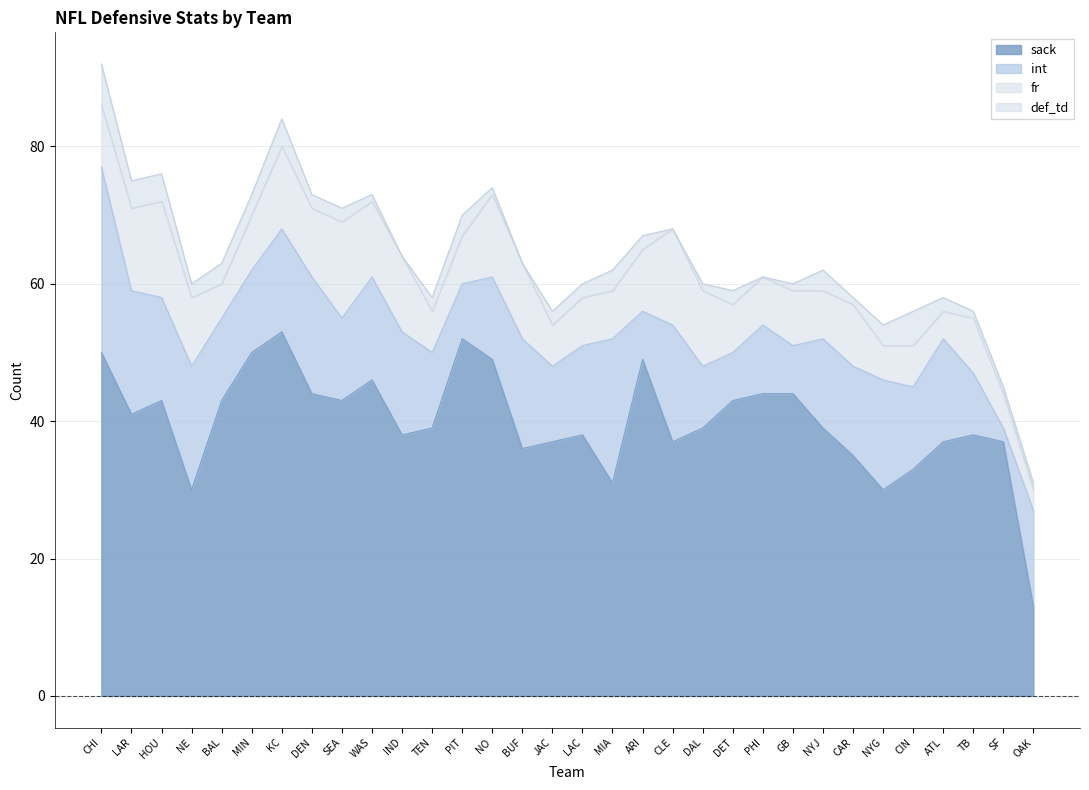

Between DAL and JAC, which is larger?

DAL